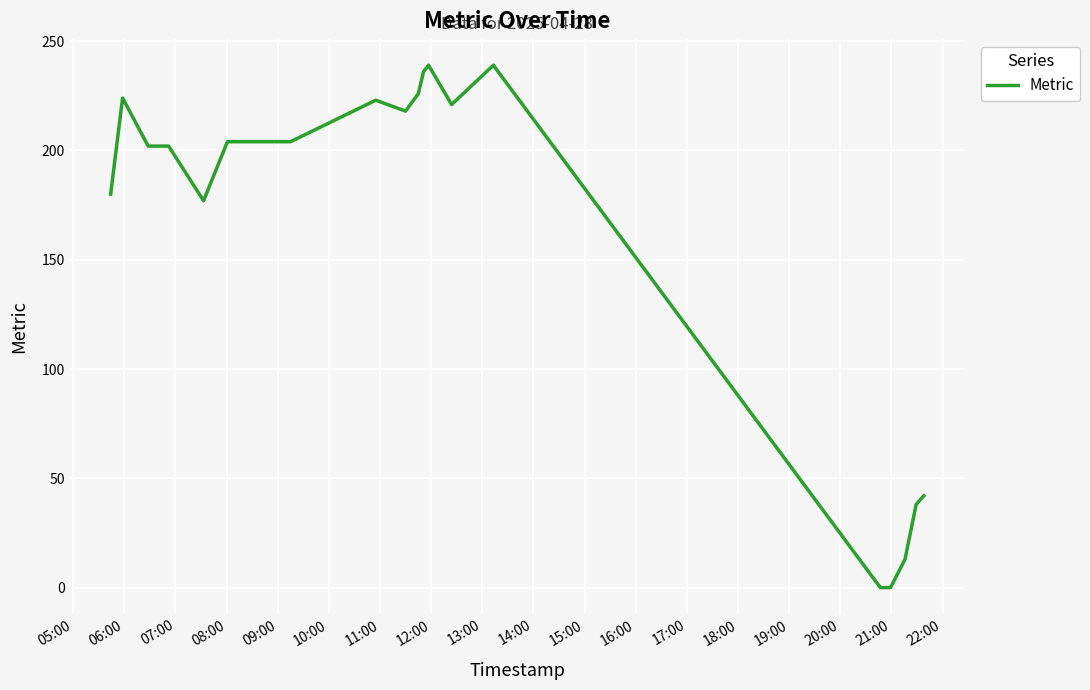

What is the greatest value displayed?

239